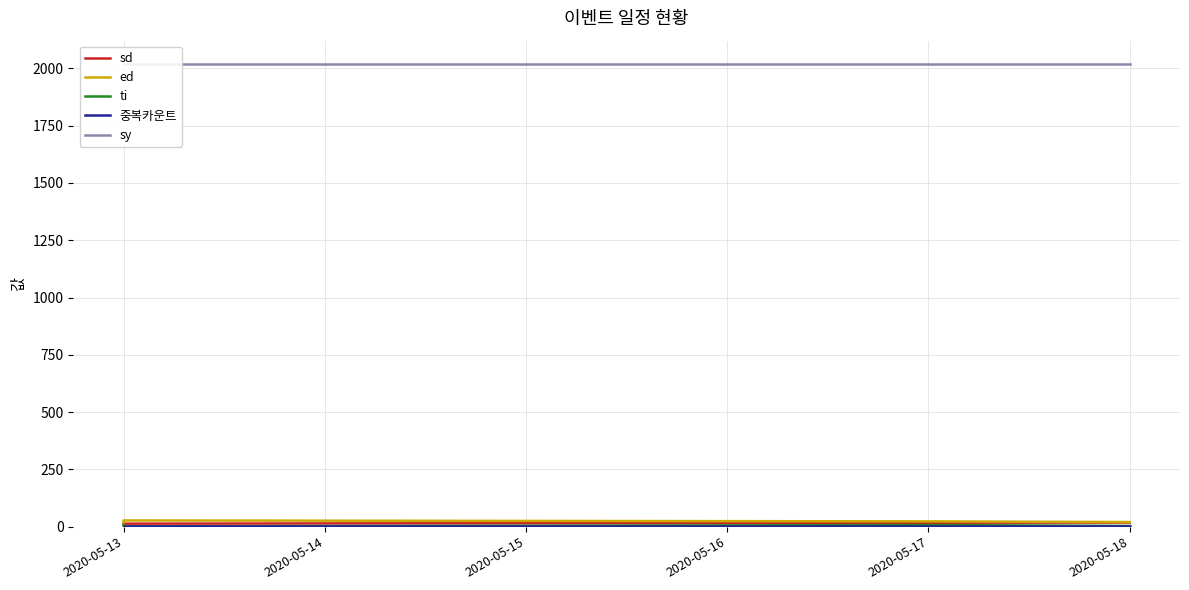

The value of sd at 2020-05-13 is 13. True or false?

True